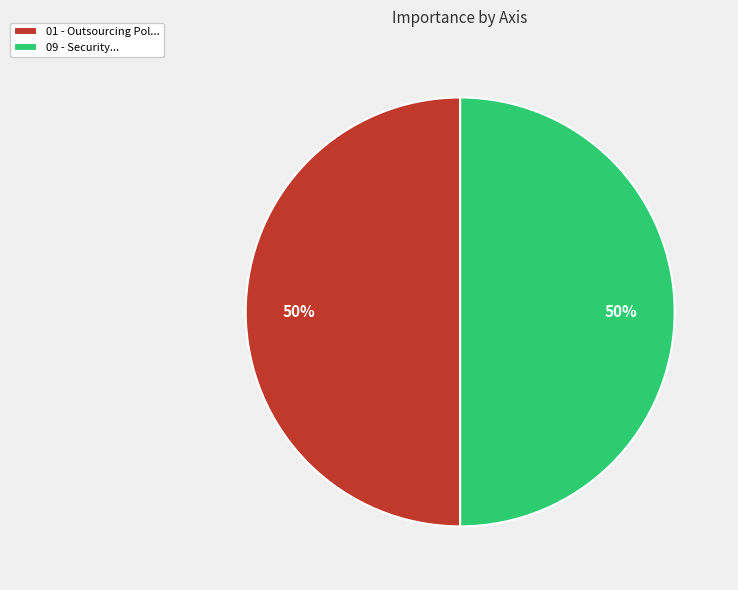

How many segments does this pie chart have?

2